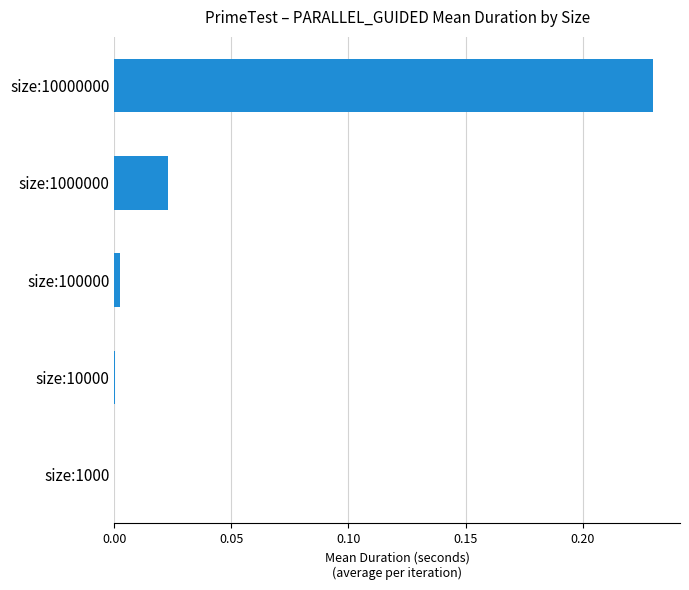

How many categories are shown in the chart?

5